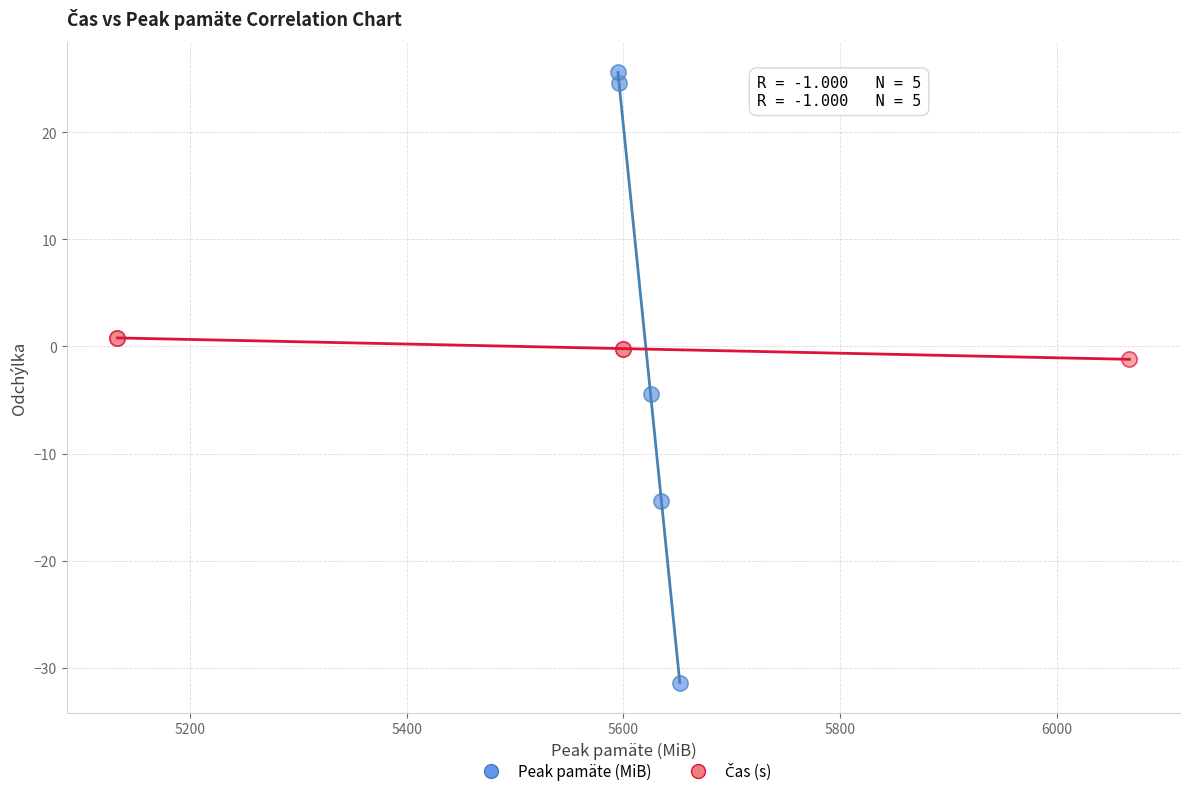

Which series has the largest Y range (max minus min)?

Peak pamäte (MiB)